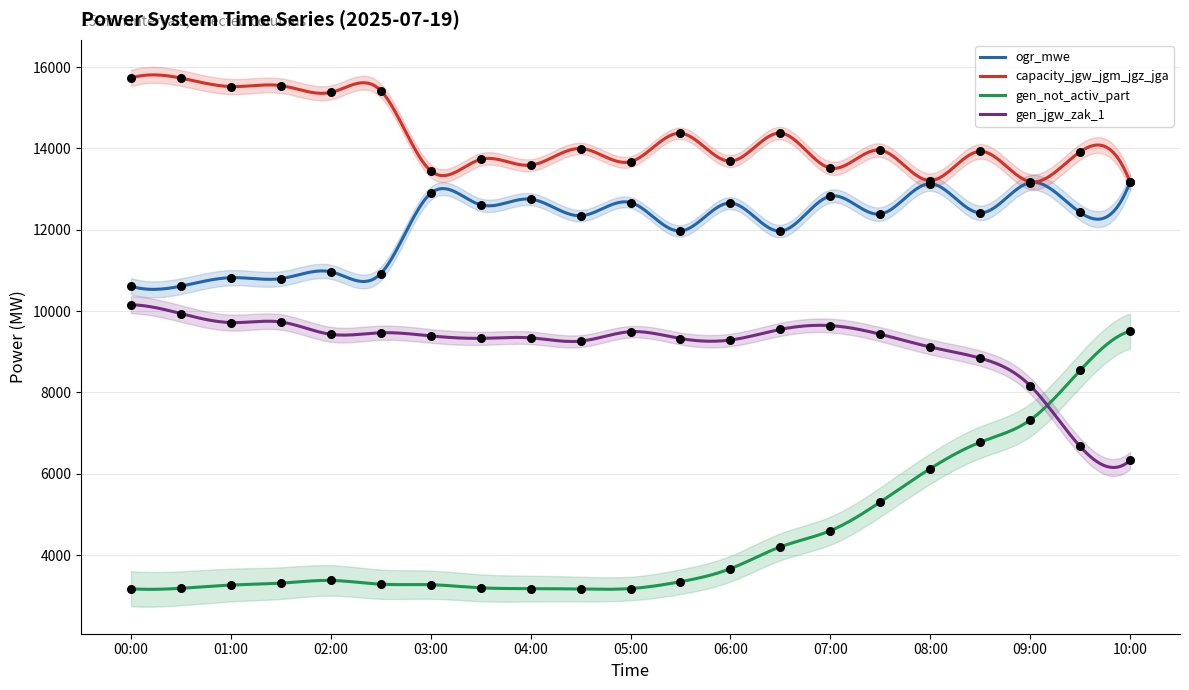

At how many categories does at least one series exceed 9049?

21